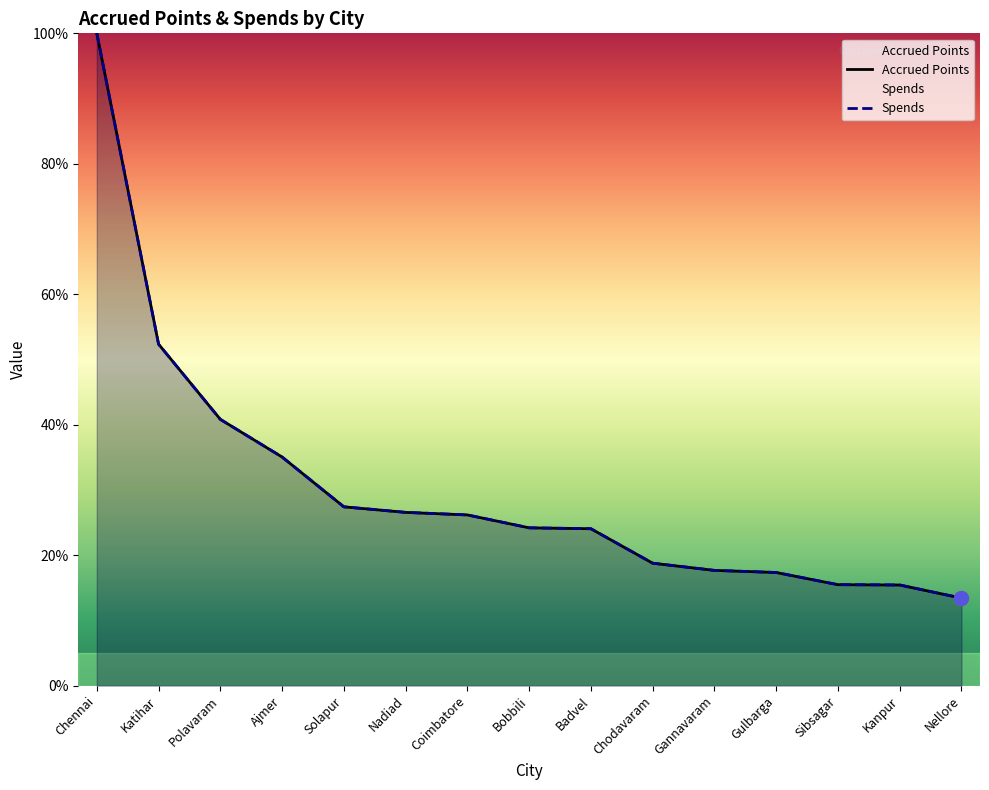

Is the value of Spends at Nellore greater than the value of Accrued Points at Ajmer?

No